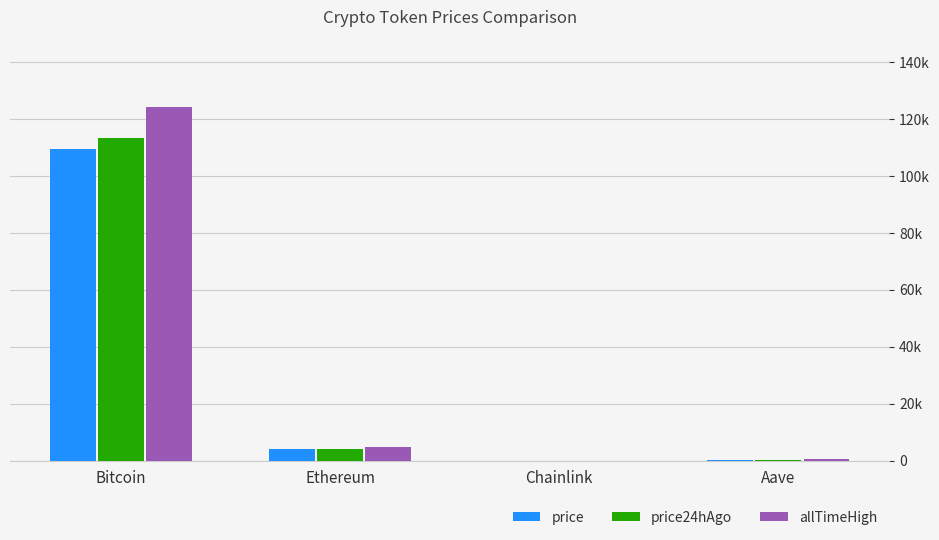

Are the bars grouped side by side (vs. stacked)?

Yes